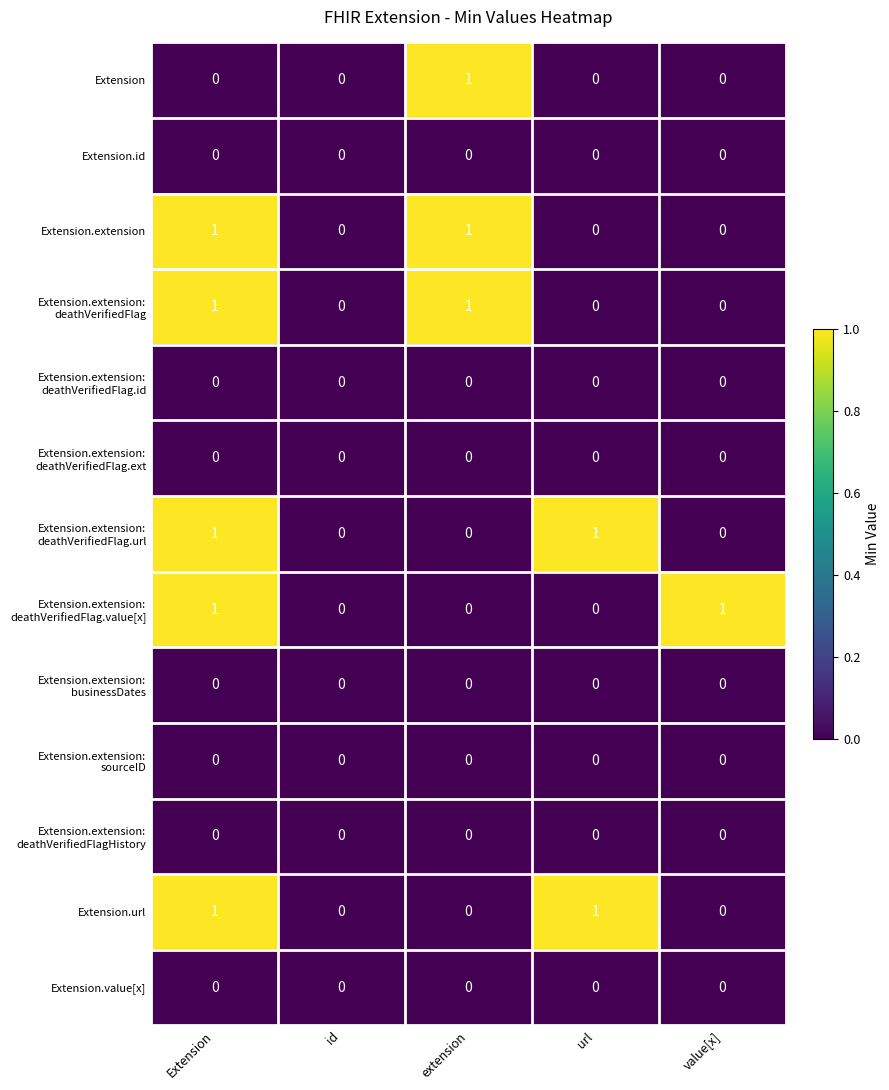

At which category is the sum across all series the highest?

Extension